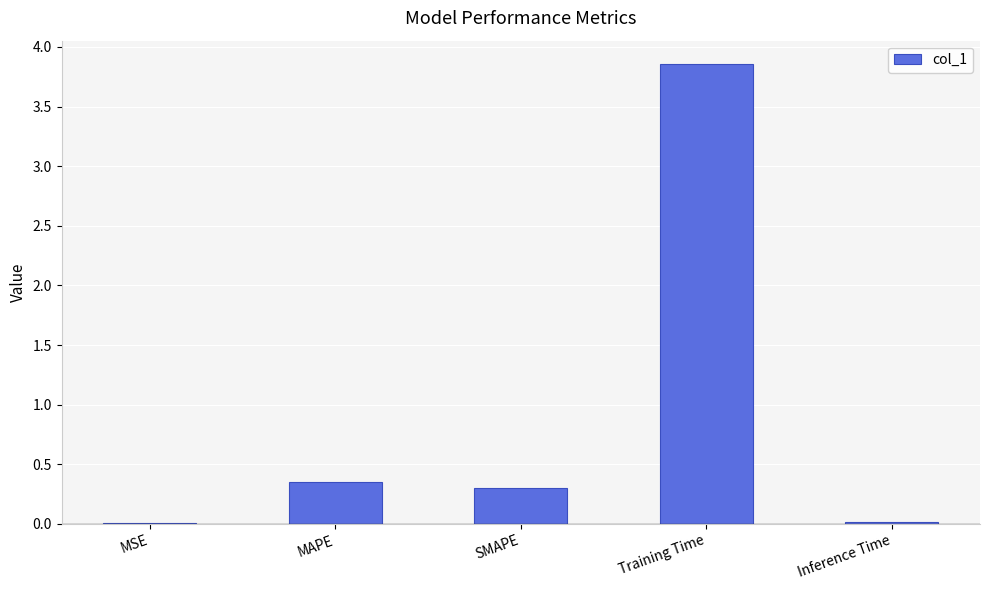

What is the sum of the values at Inference Time and SMAPE?

0.3